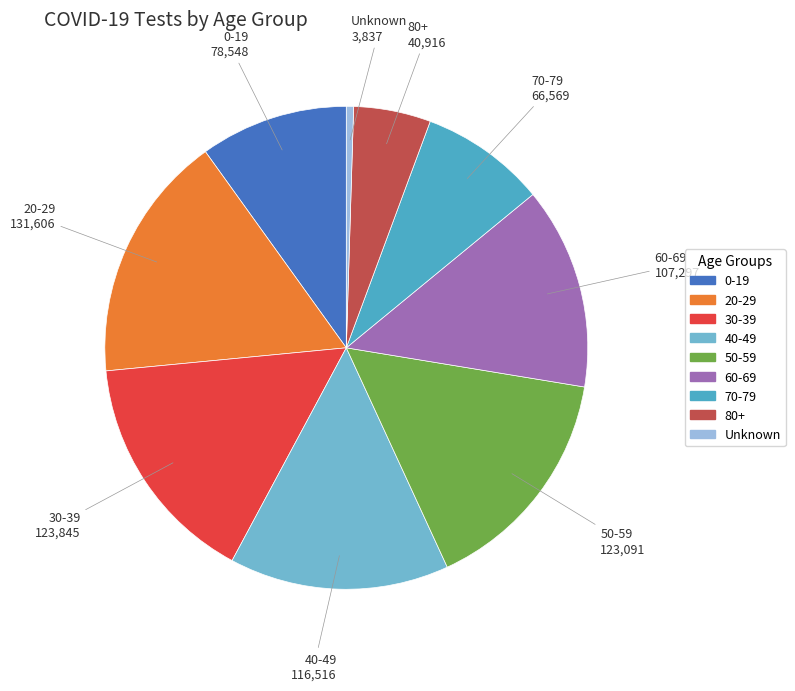

Is 50-59 the majority of the pie?

No